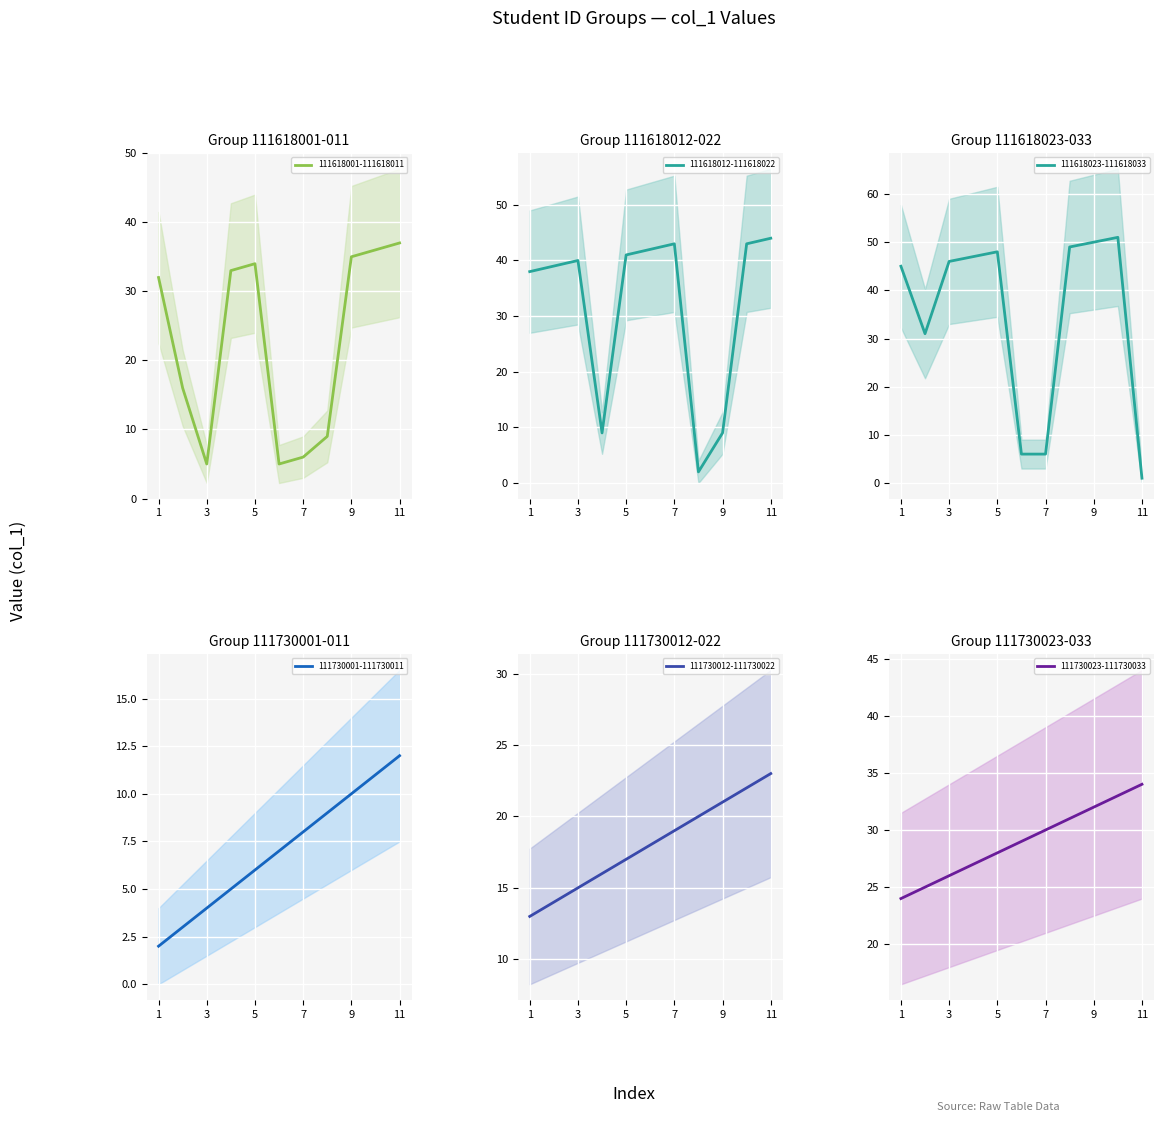

Count the number of data series in this chart.

6